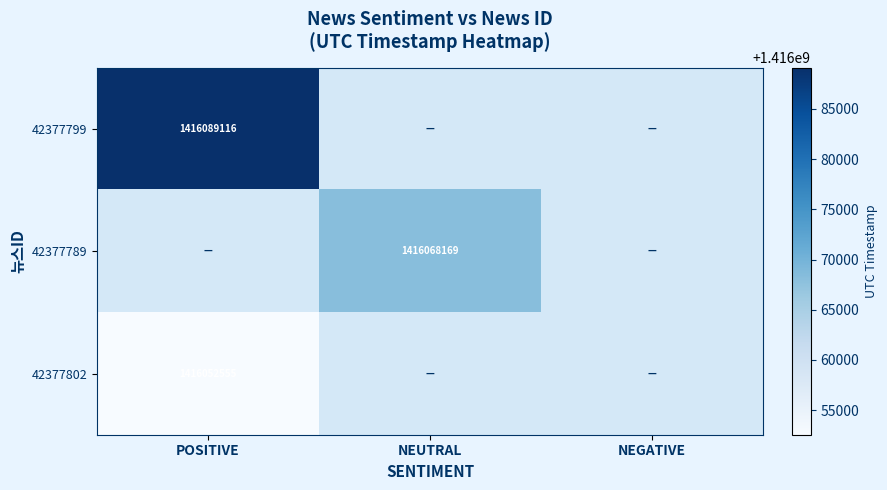

How many positive values does the 42377789 series have?

1